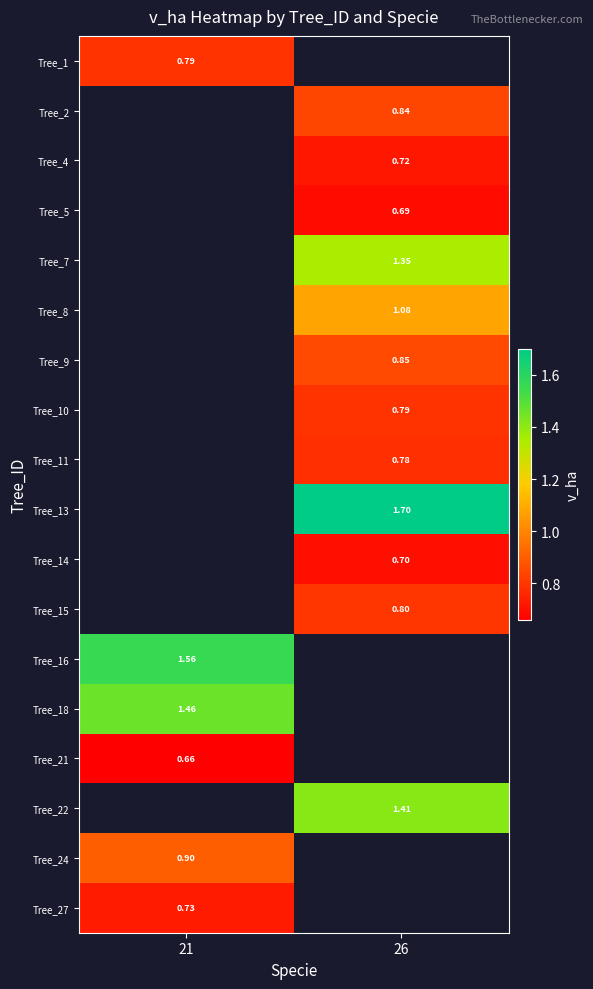

Count the number of categories in the chart.

2